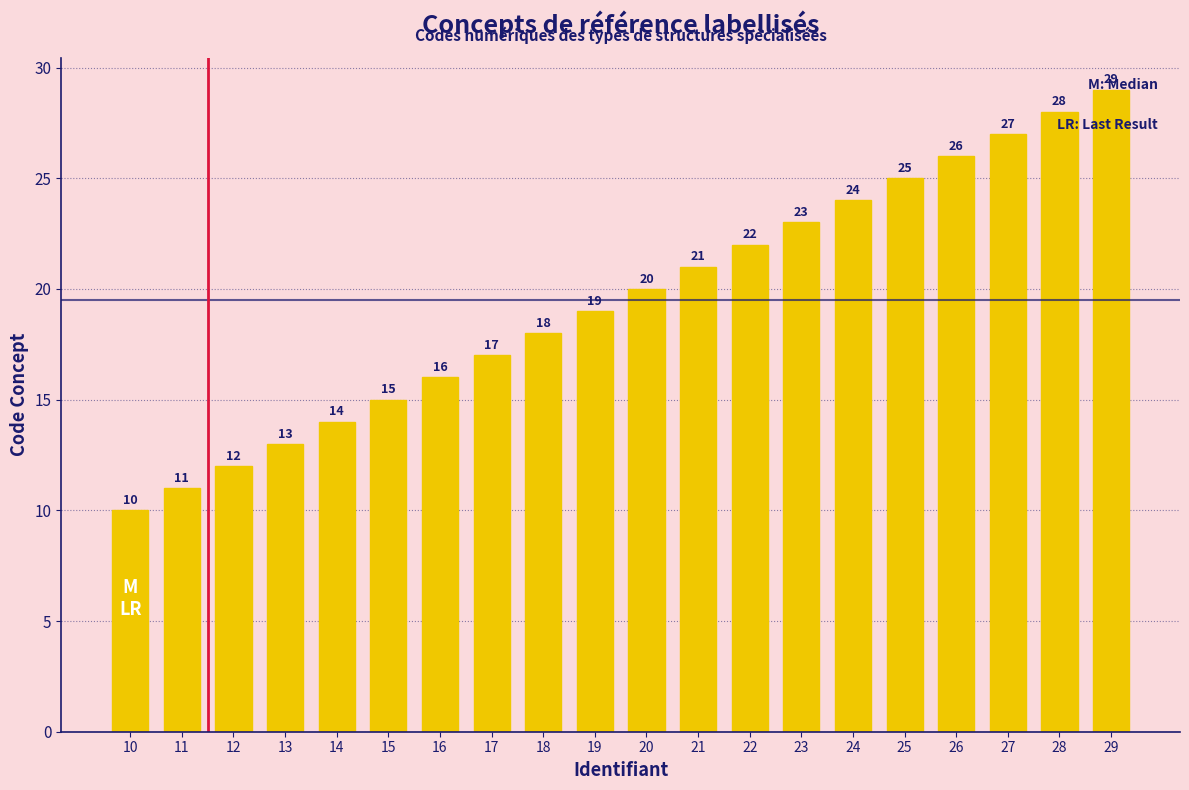

How many values are below 20?

10